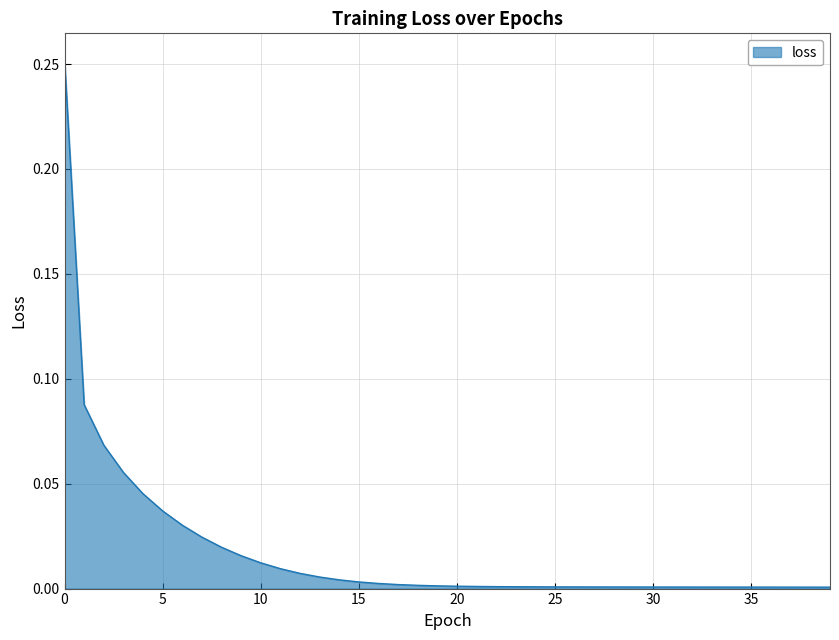

Does the chart have visible grid lines?

Yes